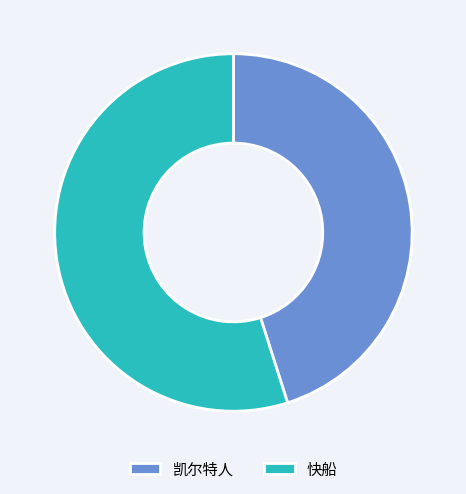

Is there any slice that represents more than half of the pie?

Yes